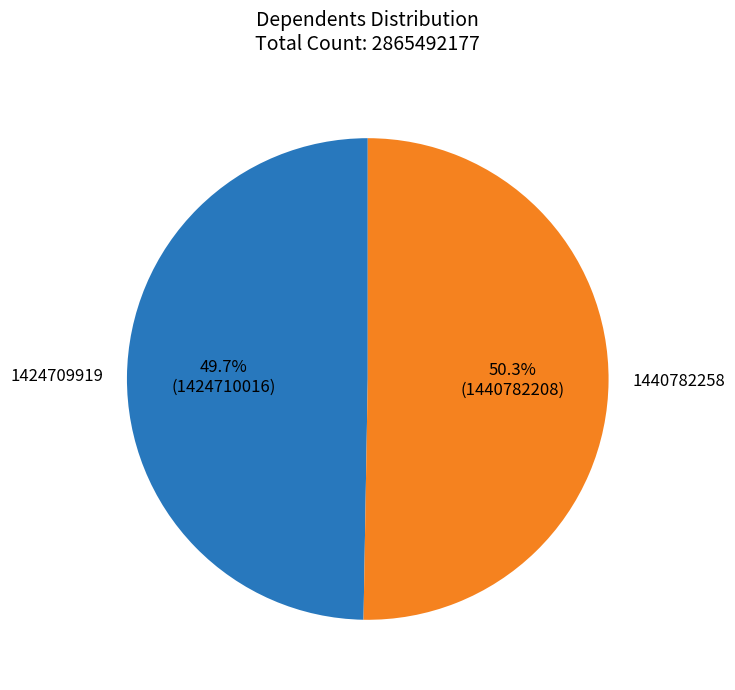

Combined, do 1424709919 and 1440782258 account for over 50%?

Yes